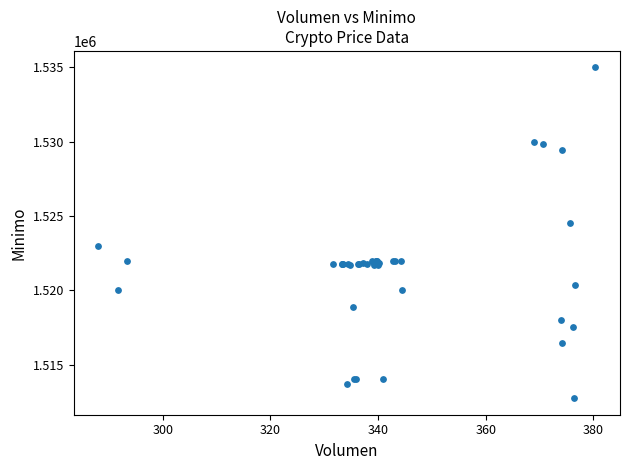

What Y value in the scatter plot is closest to 1523862?

1524513